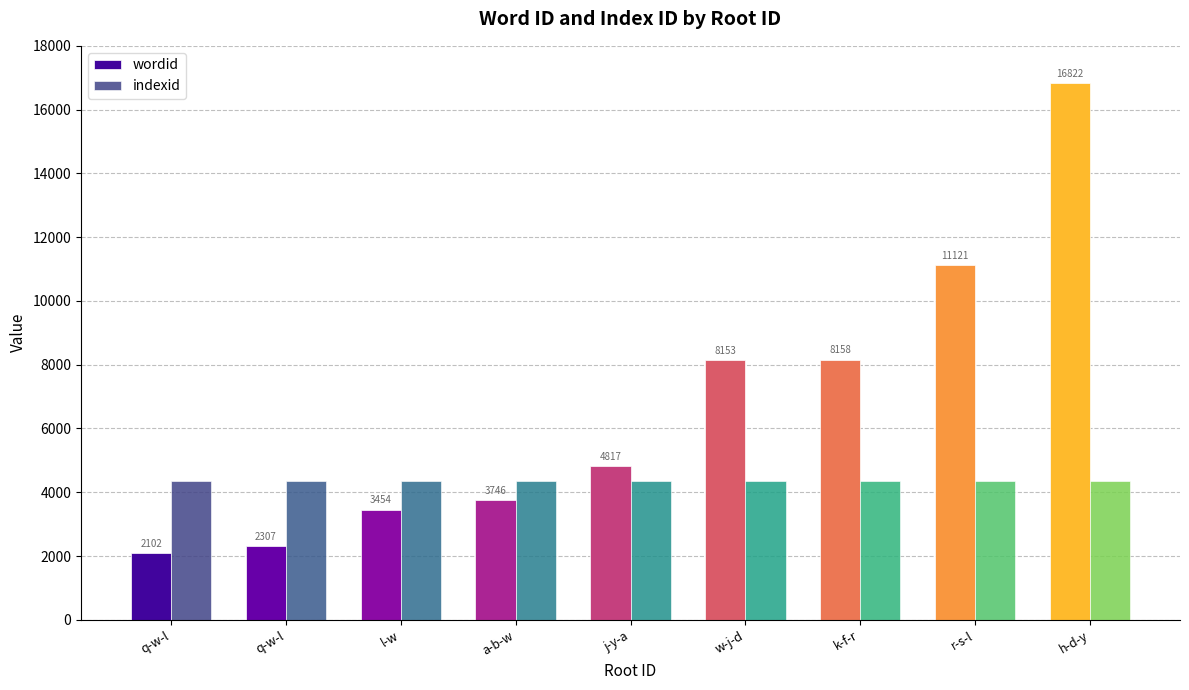

List the labels in order of indexid value, largest first.

q-w-l, q-w-l, l-w, a-b-w, j-y-a, w-j-d, k-f-r, r-s-l, h-d-y